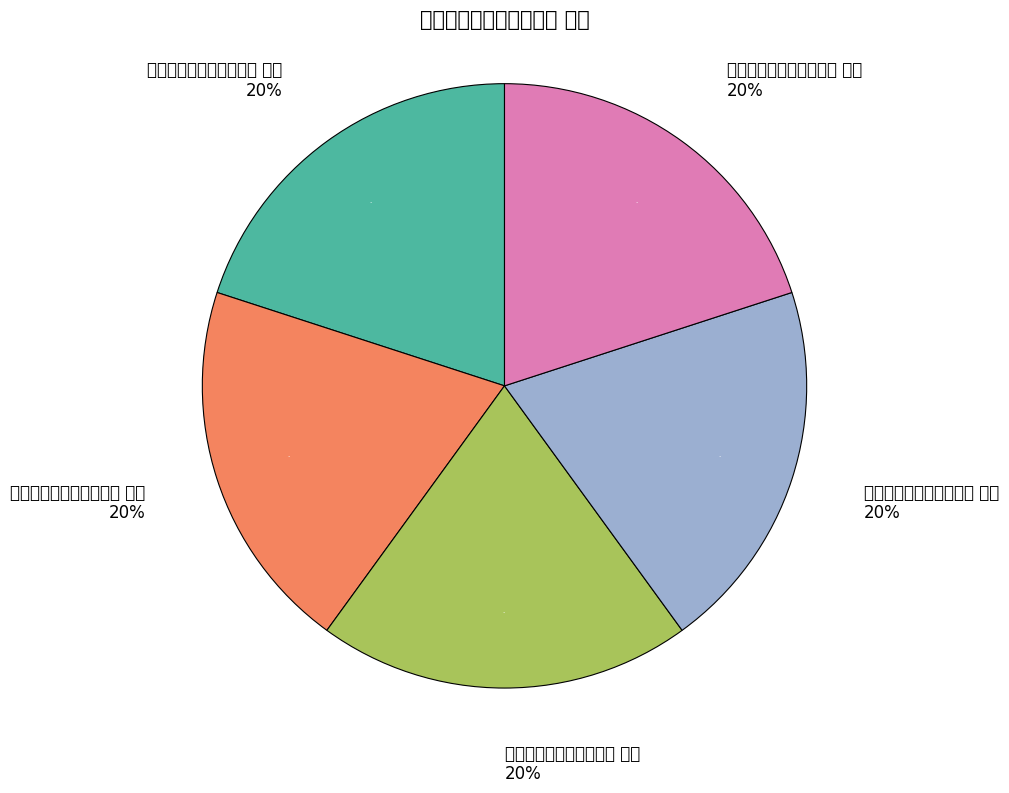

Does 次韵黔阳王令论诗五绝句 其二 represent more than half of the total?

No